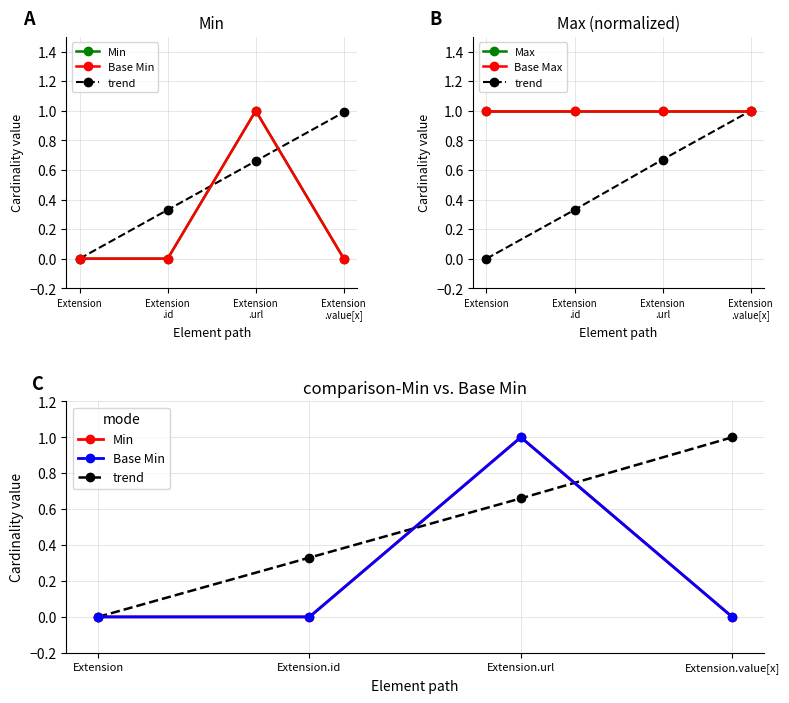

At which label does Min reach its minimum?

Extension